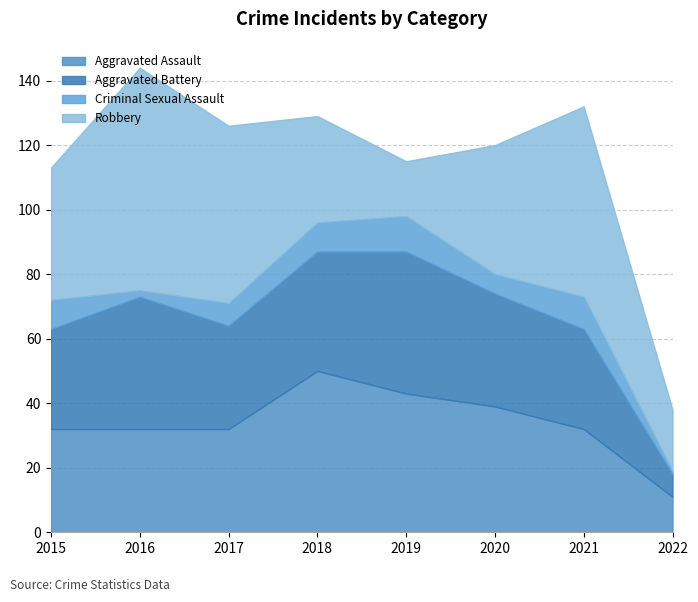

Which series has the largest total across all categories?

Robbery